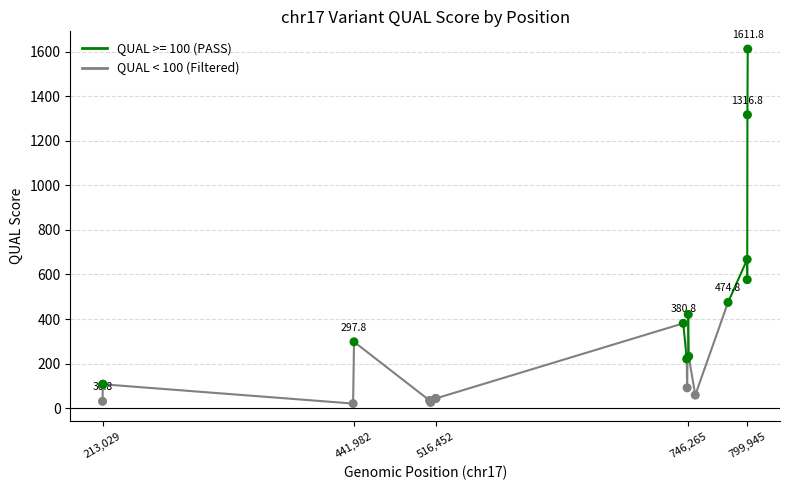

What Y value in the scatter plot is closest to 816?

667.8